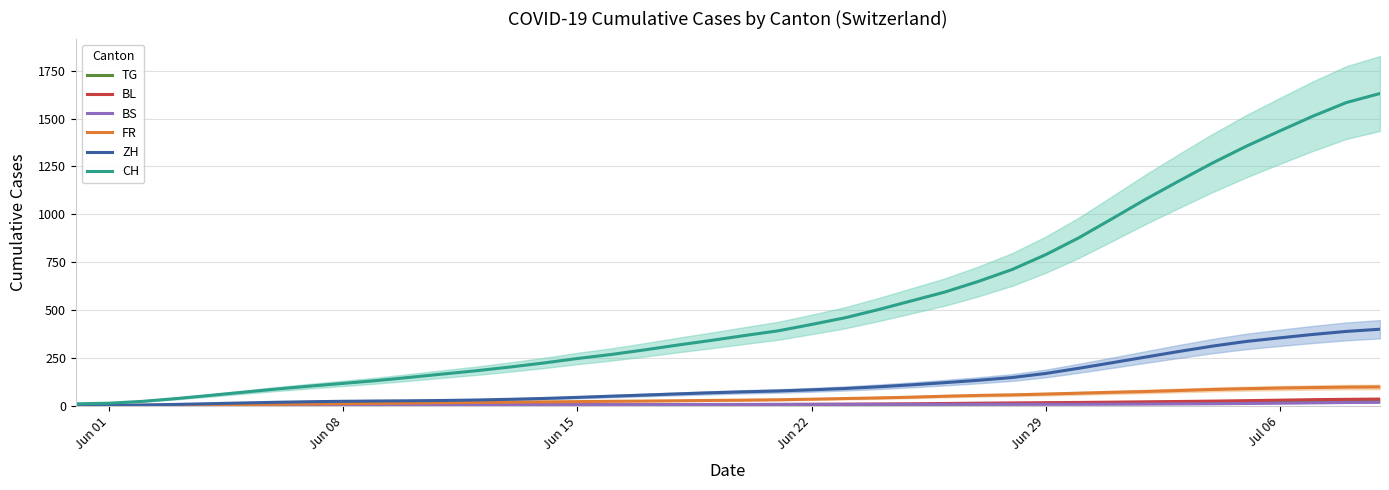

Reading right to left, what are all the values shown in this chart?

TG: 24.0	23.5	22.2	20.8	20.0	19.0	17.5	15.8	14.3	12.8	11.0	9.5	8.2	6.8	5.5	4.2	3.2	2.5	2.2	2.0	1.8	1.7	1.5	1.3	1.2	1.0	1.0	1.0	1.0	0.8	0.7	0.5	0.3	0.2	0.0	0.0	0.0	0.0	0.0	0.0
BL: 34.5	33.2	31.3	28.8	26.2	23.8	21.8	20.2	18.3	16.8	15.7	14.3	13.0	11.3	9.8	8.7	7.7	6.8	6.2	5.8	5.5	5.0	4.7	4.5	4.3	4.2	4.0	3.8	3.7	3.5	3.3	3.2	2.8	2.7	2.3	2.0	1.5	1.0	0.8	0.7
BS: 17.5	16.5	14.8	13.0	11.3	10.0	9.2	8.3	7.7	7.2	7.0	7.0	7.0	7.0	7.0	7.0	7.0	7.0	6.8	6.7	6.3	6.0	5.7	5.3	5.2	5.0	5.0	5.0	4.8	4.7	4.5	4.3	3.7	3.0	2.3	1.7	1.0	0.3	0.2	0.0
FR: 98.0	96.8	94.7	92.0	88.7	84.7	79.2	74.0	69.7	65.0	60.5	56.3	53.5	49.3	44.5	40.5	37.2	33.8	30.8	28.8	27.3	25.7	24.0	22.8	21.2	19.8	18.5	17.0	15.5	13.7	12.2	10.7	9.0	7.3	5.5	4.0	2.8	1.7	0.8	0.7
ZH: 399.3	388.0	372.2	354.2	335.5	311.3	283.5	254.2	224.7	195.5	168.2	147.0	132.7	120.3	108.8	98.7	89.7	82.7	76.7	72.5	67.3	61.5	55.3	49.5	43.3	37.7	33.3	29.7	27.2	25.5	24.3	22.8	20.7	17.7	14.2	10.3	6.5	3.3	1.2	0.7
CH: 1630.7	1583.8	1512.8	1434.8	1355.2	1268.3	1174.8	1079.0	977.7	877.5	788.5	711.3	649.7	594.2	548.0	501.8	459.0	424.2	391.0	366.3	340.8	316.7	291.2	267.2	246.3	223.2	202.2	182.8	165.7	148.2	131.0	116.5	102.2	86.8	70.0	53.3	37.0	22.7	12.8	9.7